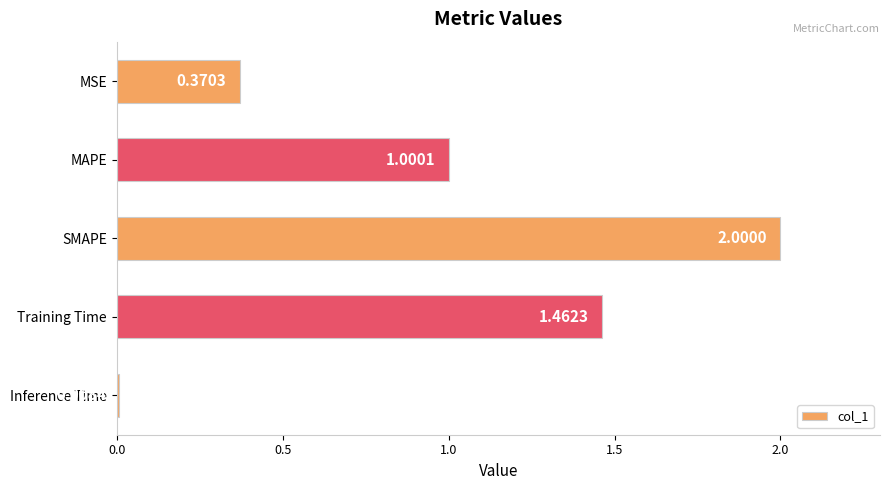

Where is the data nearest to the value 1?

MAPE